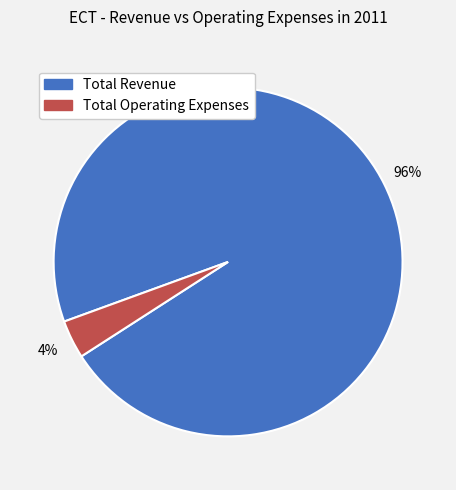

To the nearest percent, what portion does Total Revenue represent?

96%